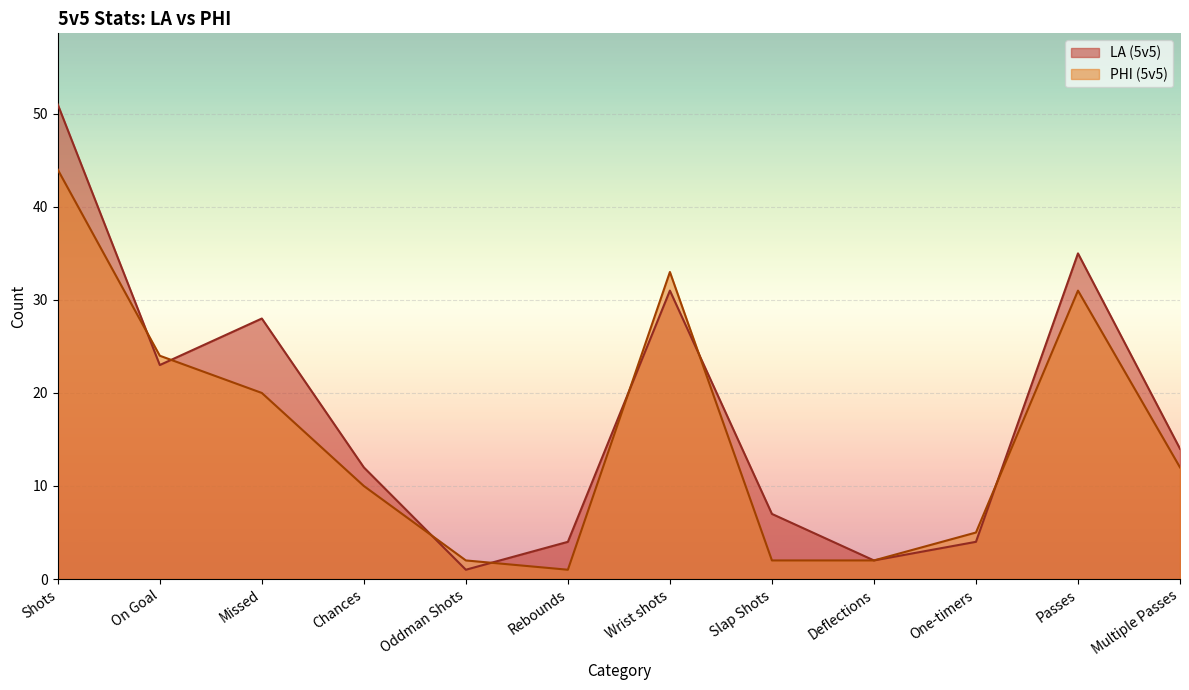

How many times do PHI (5v5) and LA (5v5) cross each other?

7